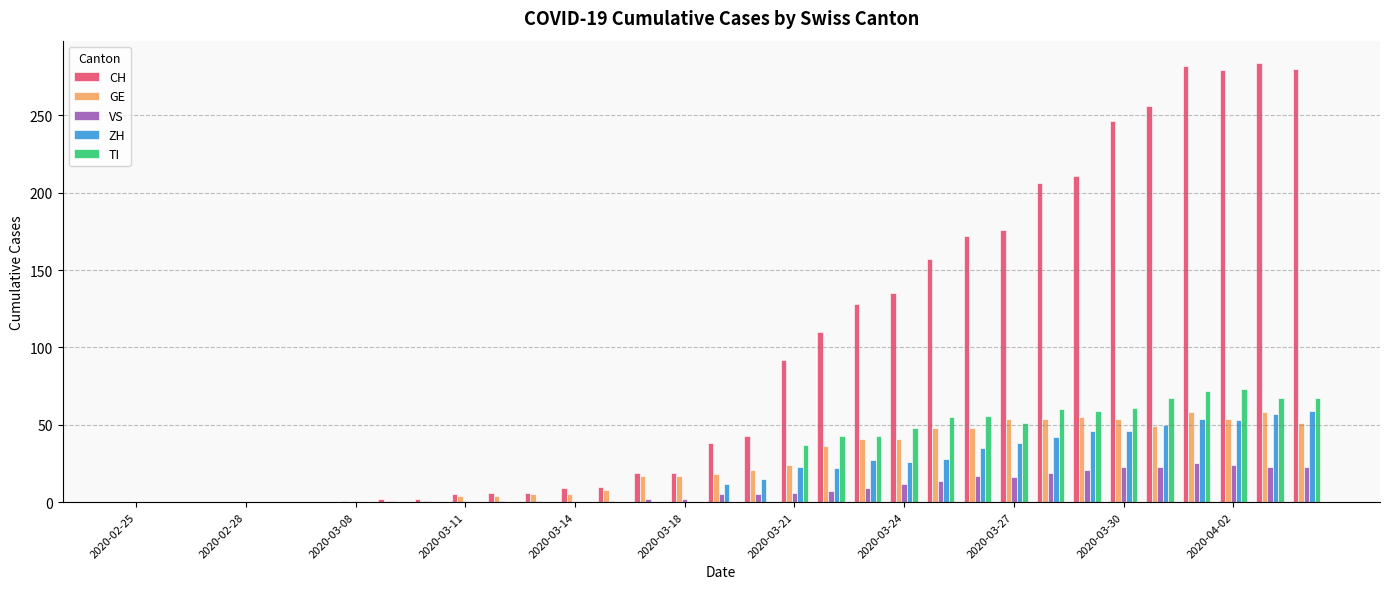

What is the sum of all VS values?

284